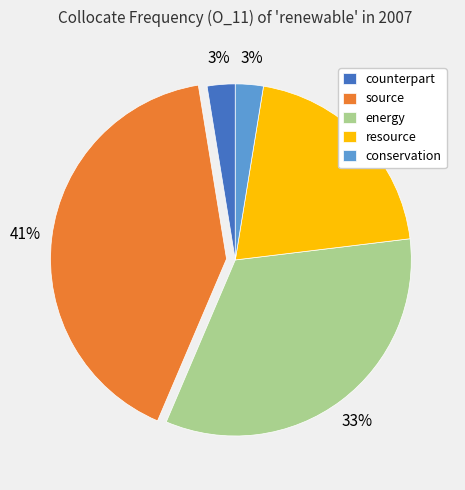

The source slice represents 41% of the pie. True or false?

True